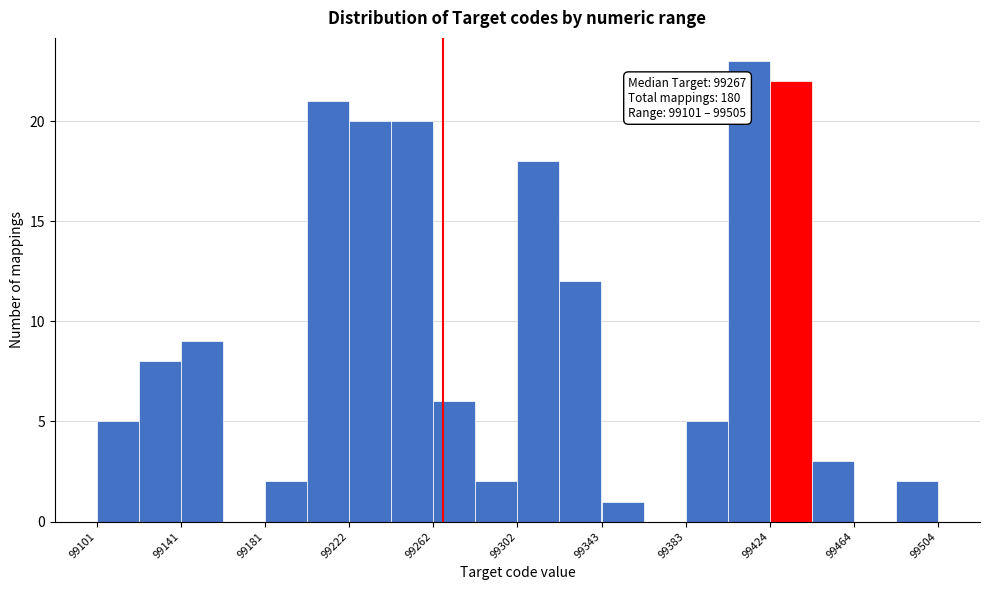

Over which range of the x-axis is the bar tallest?

99405 to 99425